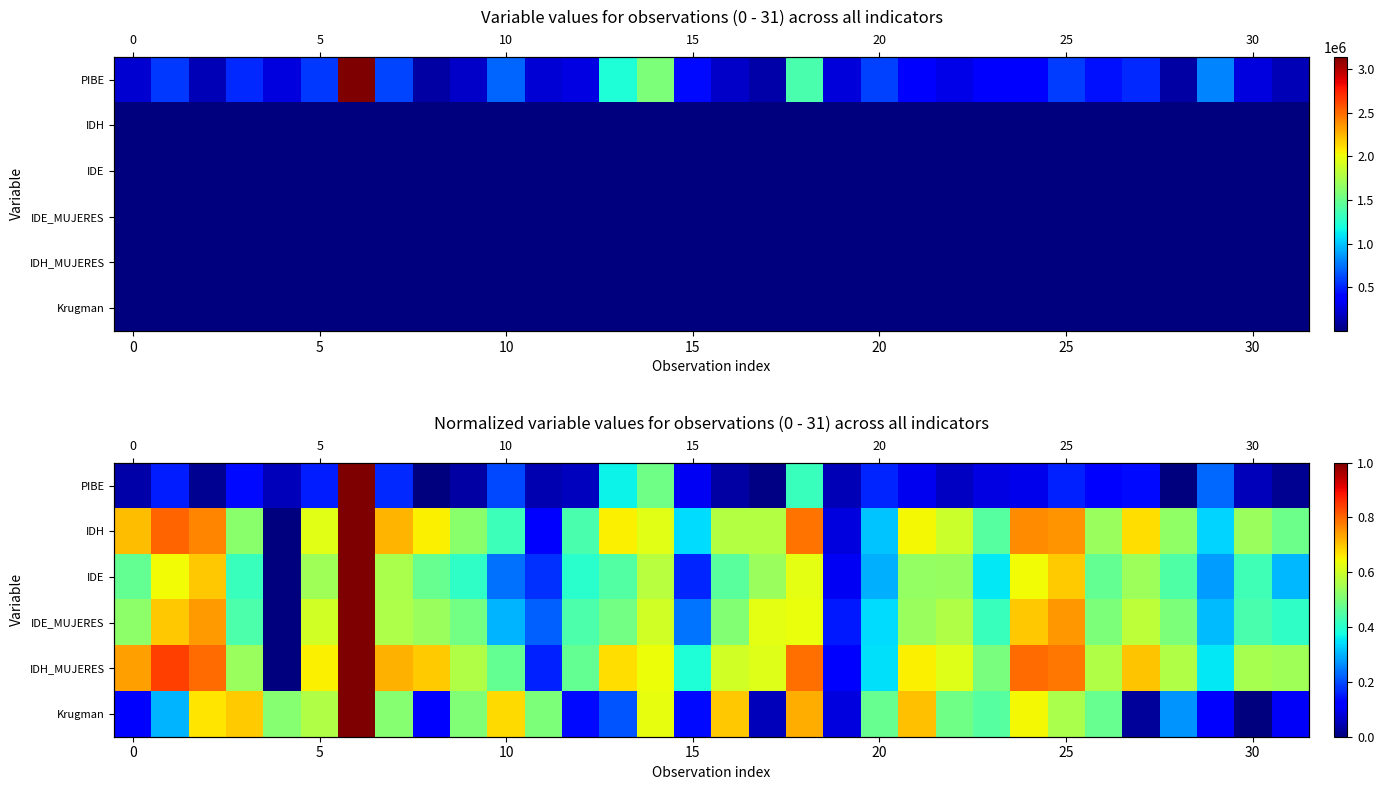

What is the maximum value shown in the chart?

1.0